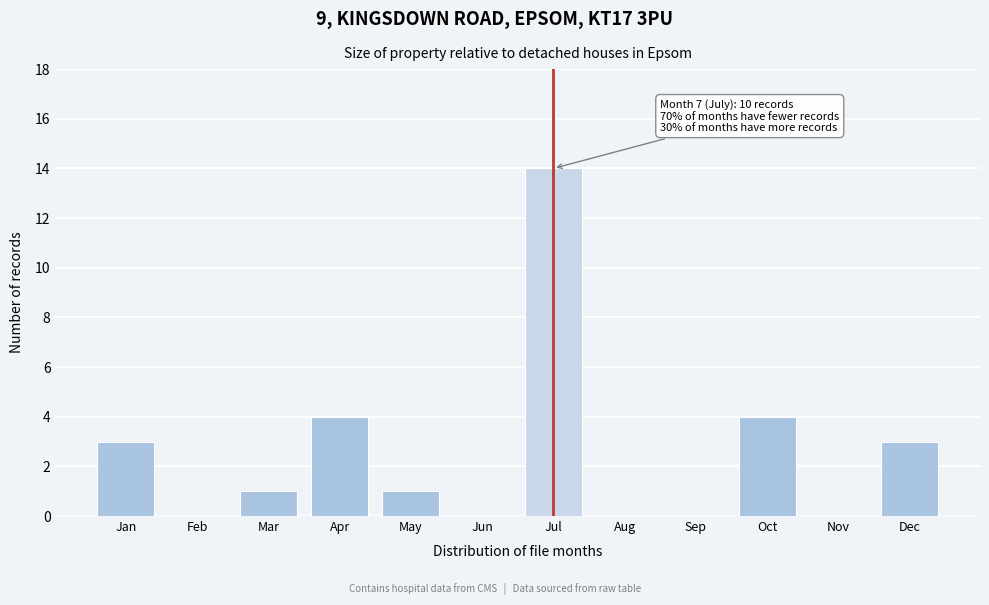

Reading left to right, what are all the values shown in this chart?

Jan=3	Feb=0	Mar=1	Apr=4	May=1	Jun=0	Jul=14	Aug=0	Sep=0	Oct=4	Nov=0	Dec=3